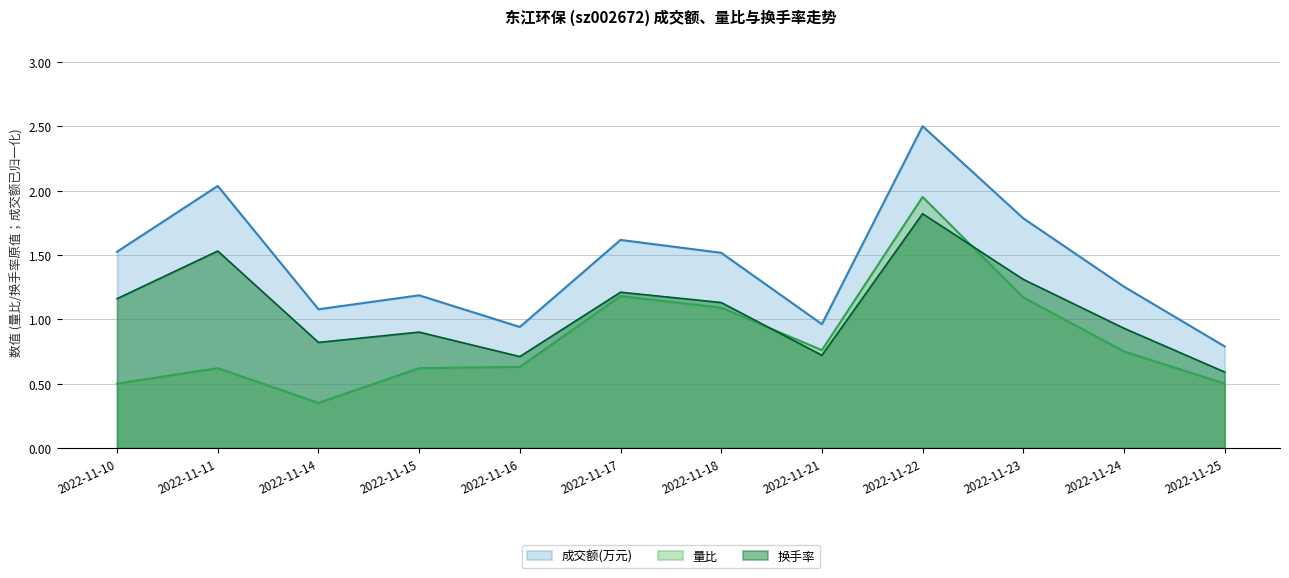

Is it true that 量比 equals 2.1 at 2022-11-17?

False